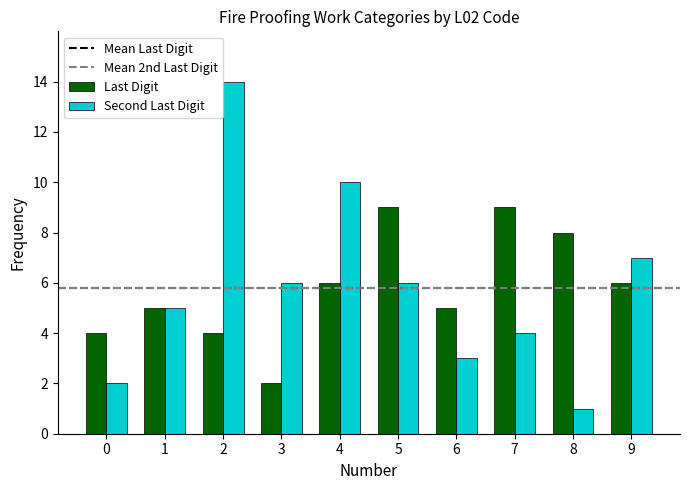

At which category is the sum across all series the highest?

2